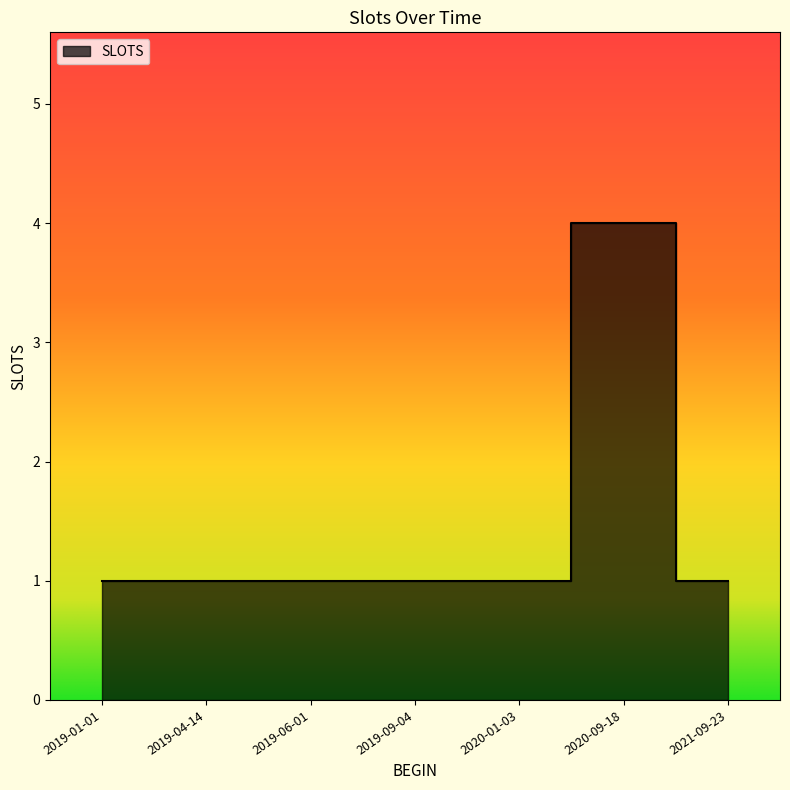

How many categories are shown in the chart?

7